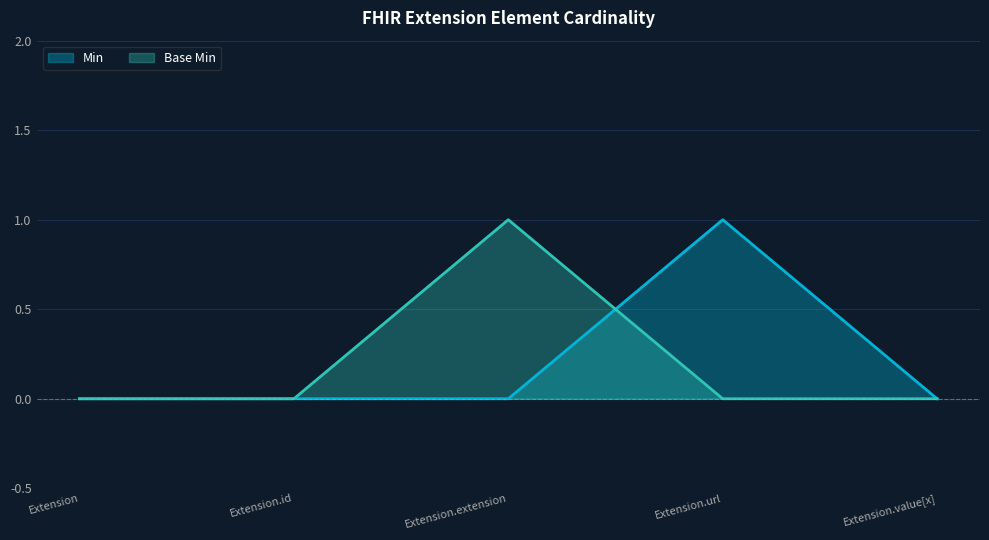

What are all the series names shown in the legend?

Min, Base Min